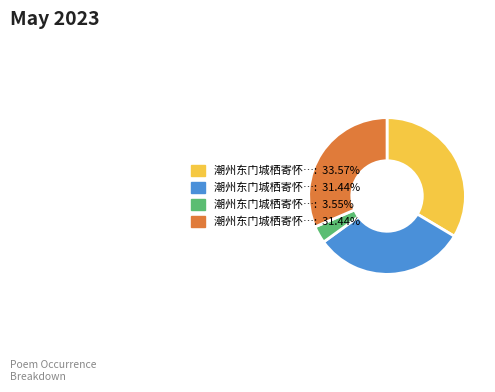

Is there a majority slice in this chart?

No